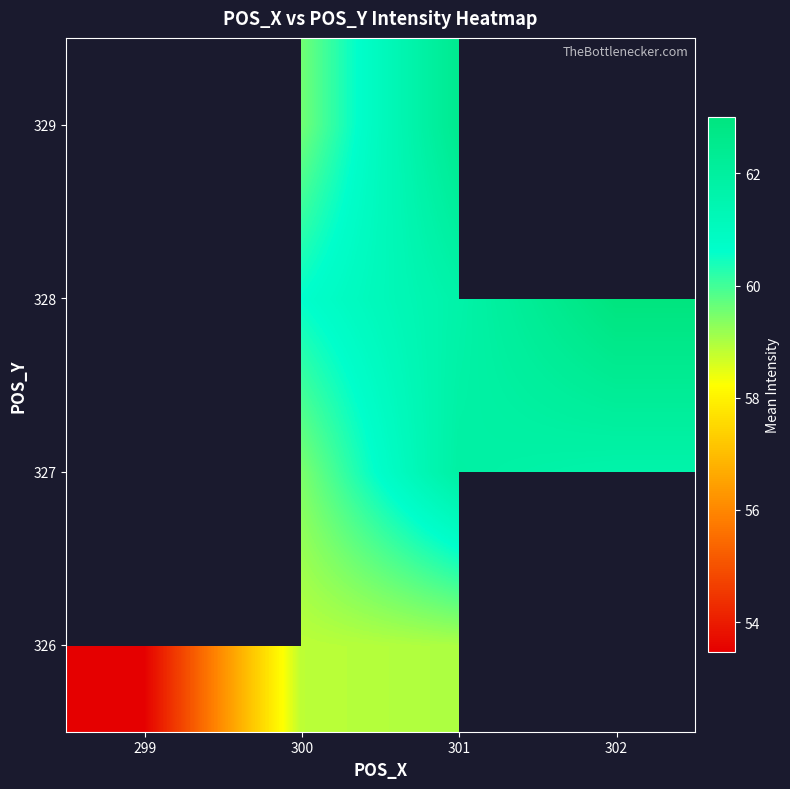

Which has a higher value, 300 or 302?

302